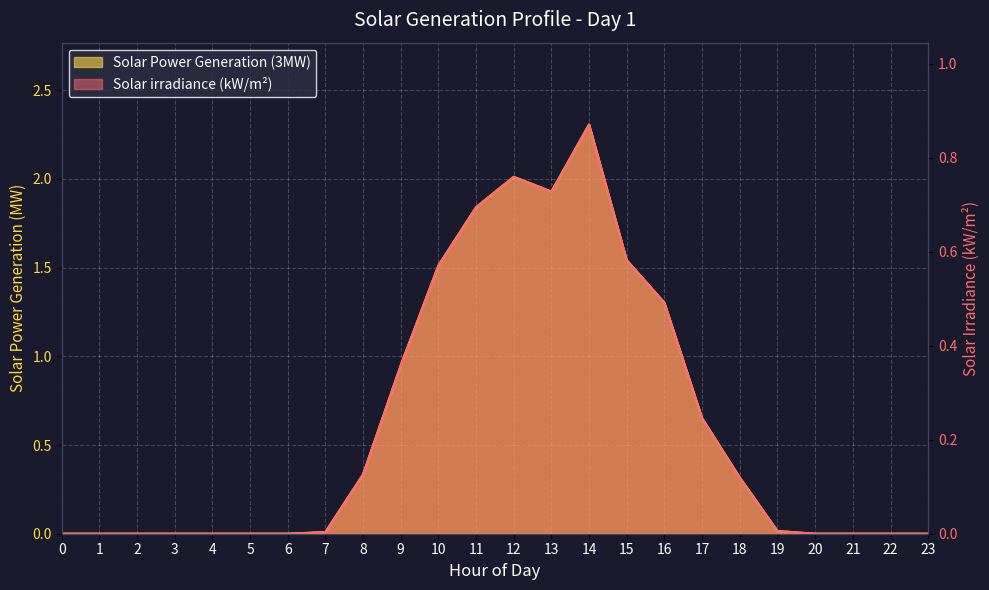

List the labels in order of Solar irradiance (kW/m2) value, largest first.

14, 12, 13, 11, 15, 10, 16, 9, 17, 8, 18, 19, 7, 0, 1, 2, 3, 4, 5, 6, 20, 21, 22, 23